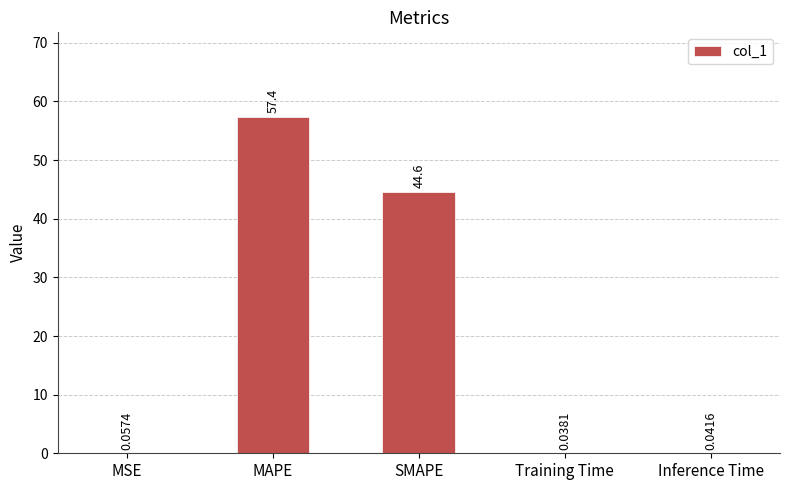

At which category does the chart reach its peak across all series?

MAPE